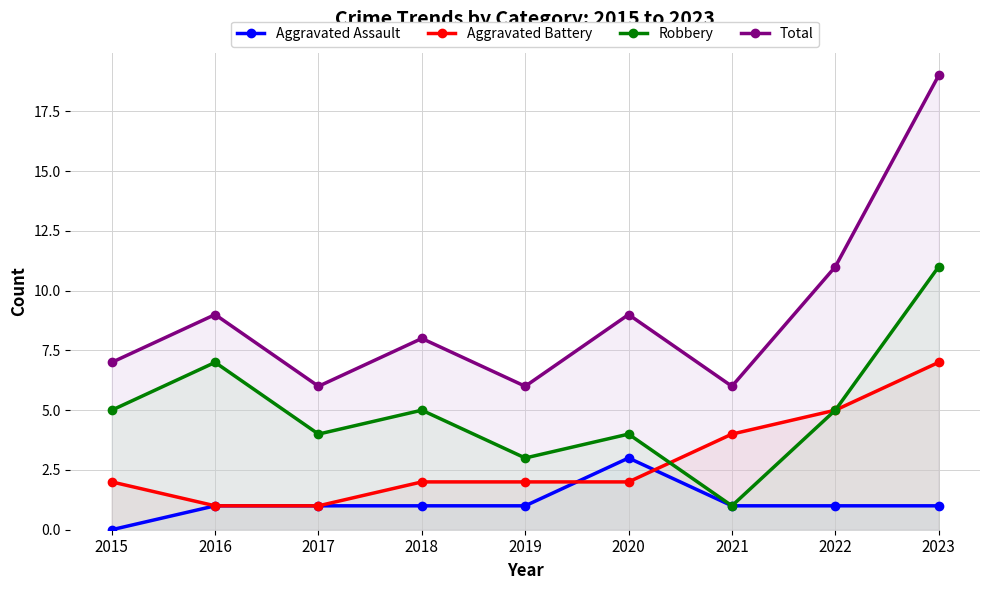

True or false: Aggravated Assault and Robbery cross at least once.

False